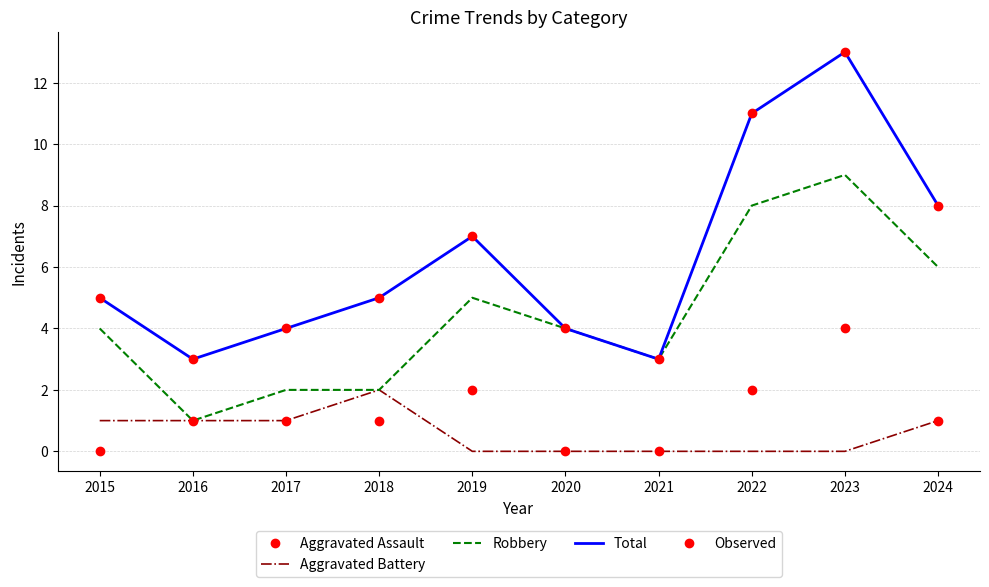

At which category does Robbery reach its first local peak?

2019